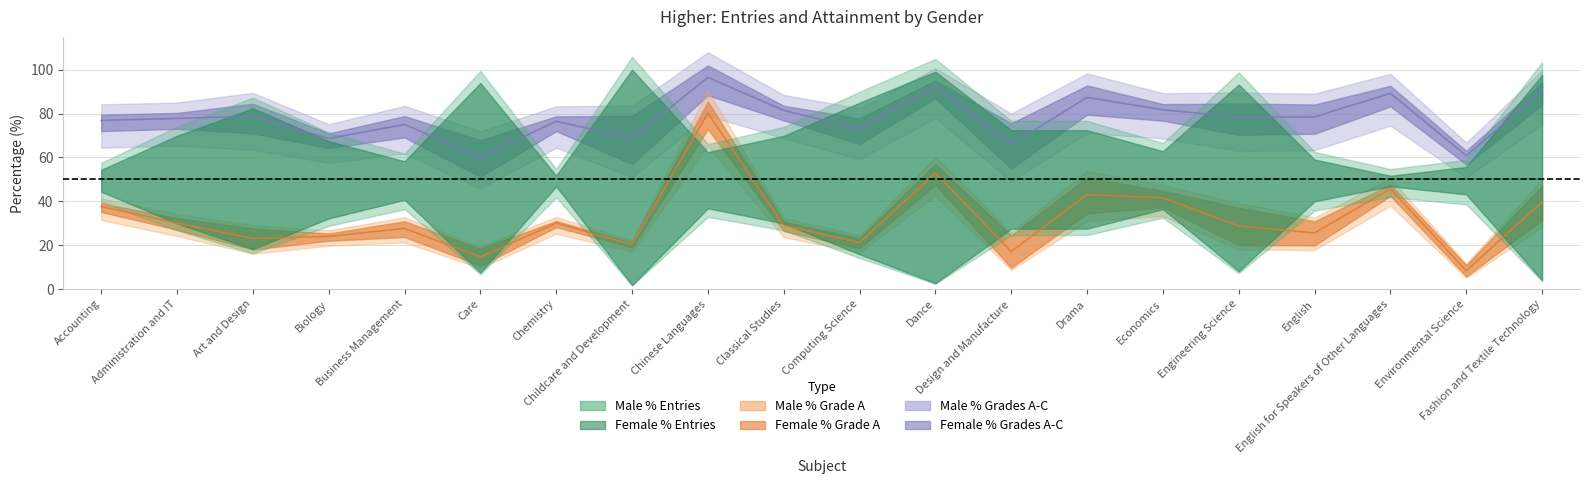

What is the total value across all series at Chemistry?

313.1